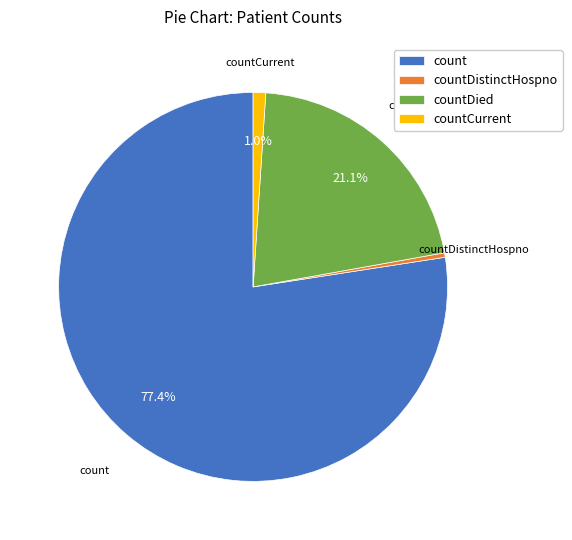

Which has a higher value, count or countDistinctHospno?

count